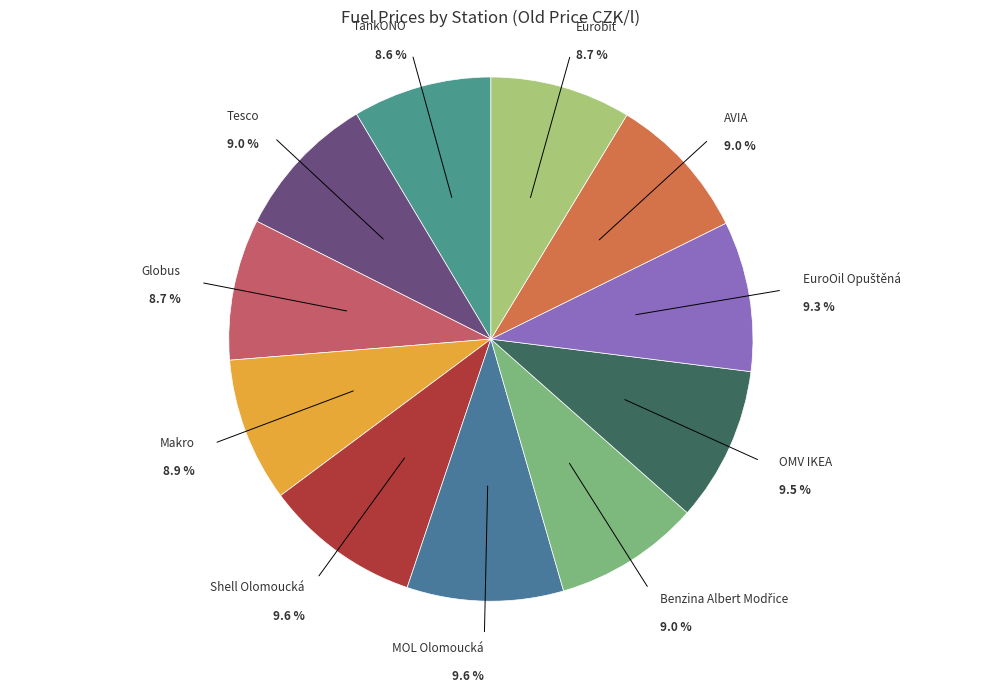

Does any single category account for the majority?

No